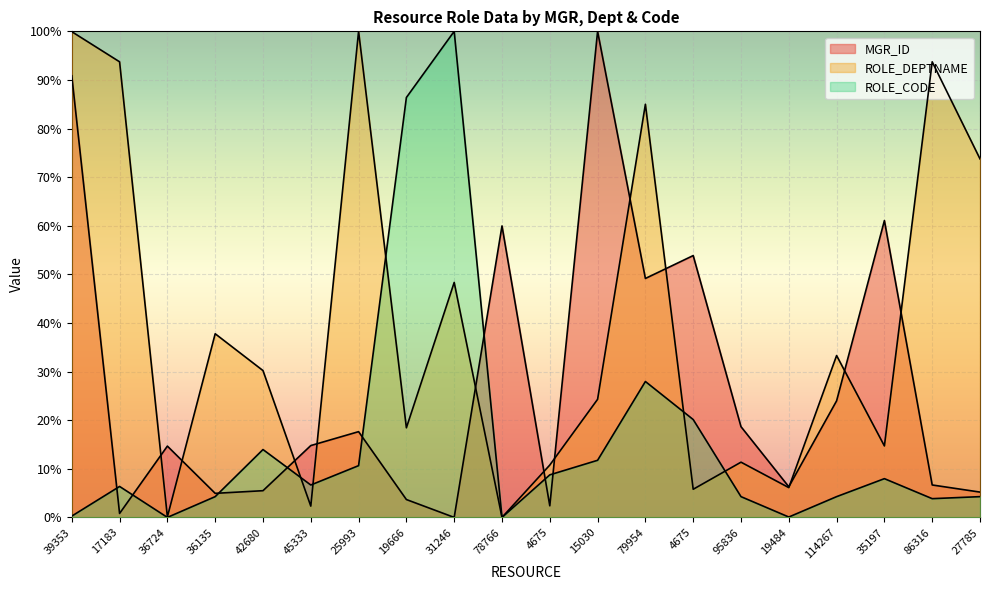

List the series in order of their overall mean, highest first.

ROLE_DEPTNAME, MGR_ID, ROLE_CODE